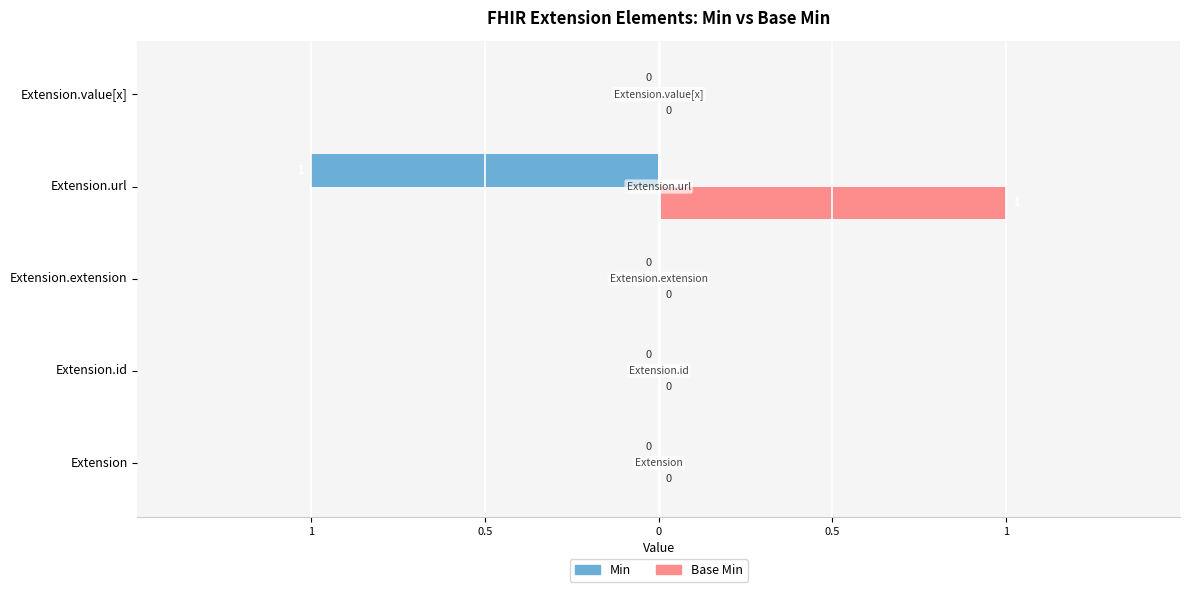

What are all the series names shown in the legend?

Min, Base Min